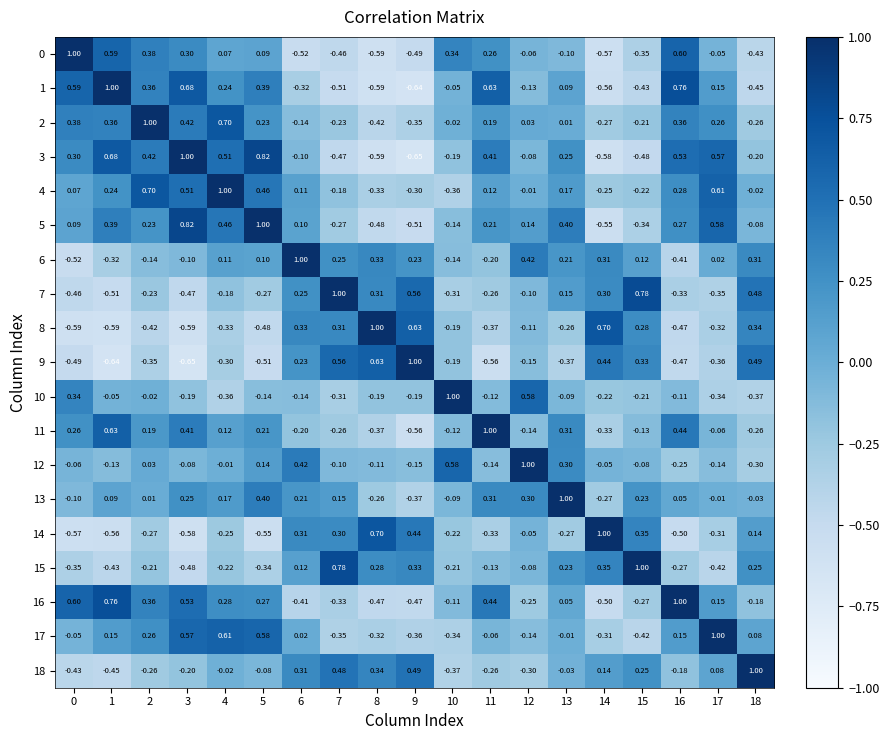

What is the maximum value shown in the chart?

1.0